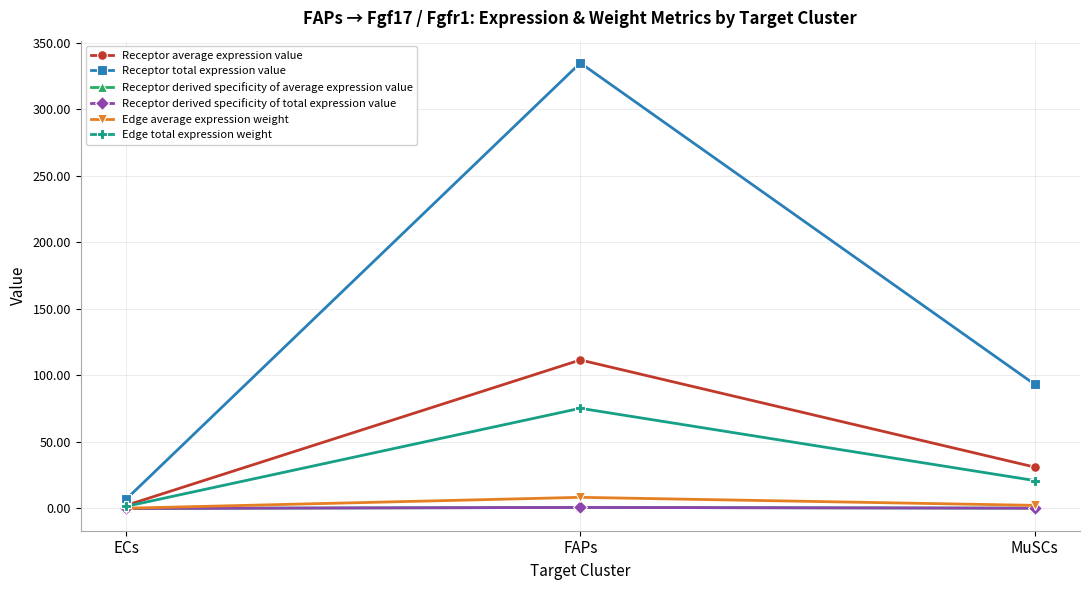

At which label does Receptor average expression value first exceed 31?

FAPs